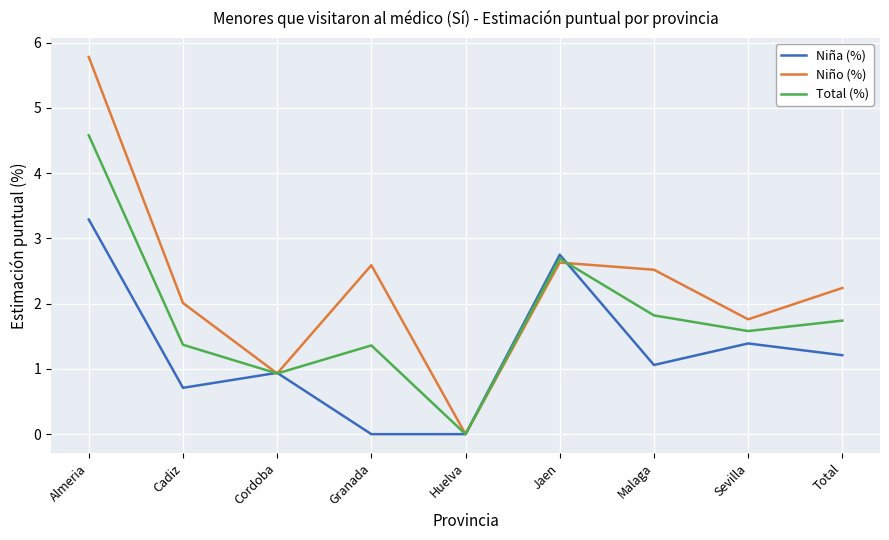

Count the number of data series in this chart.

3